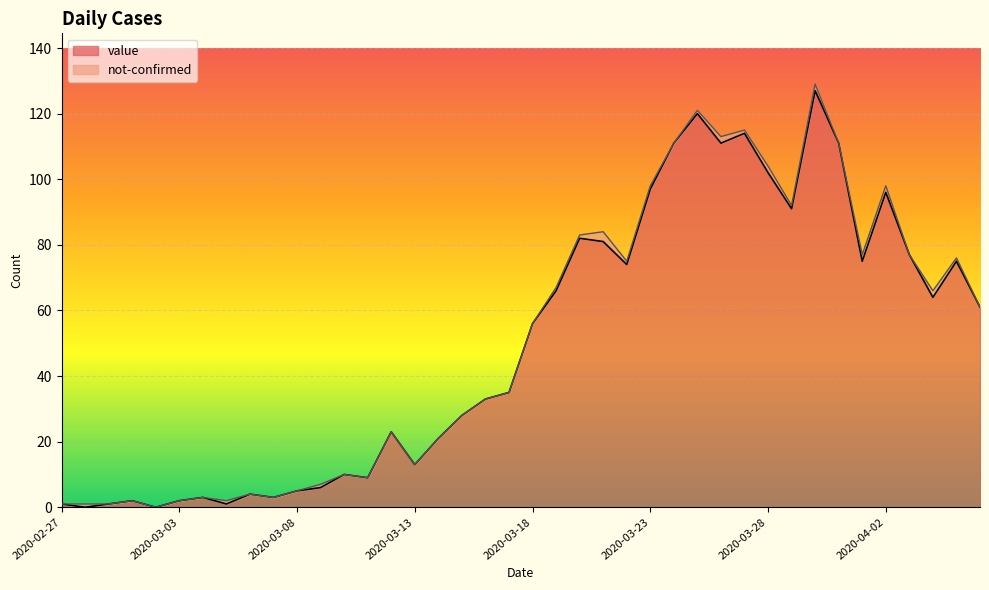

What is the average value?

50